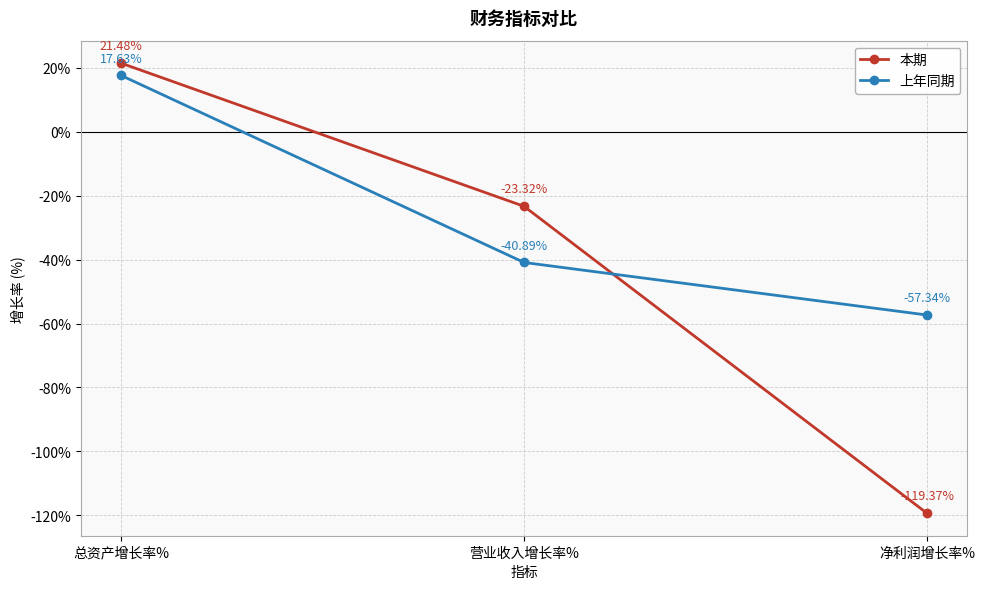

What is the label of the 2nd point from the right?

营业收入增长率%